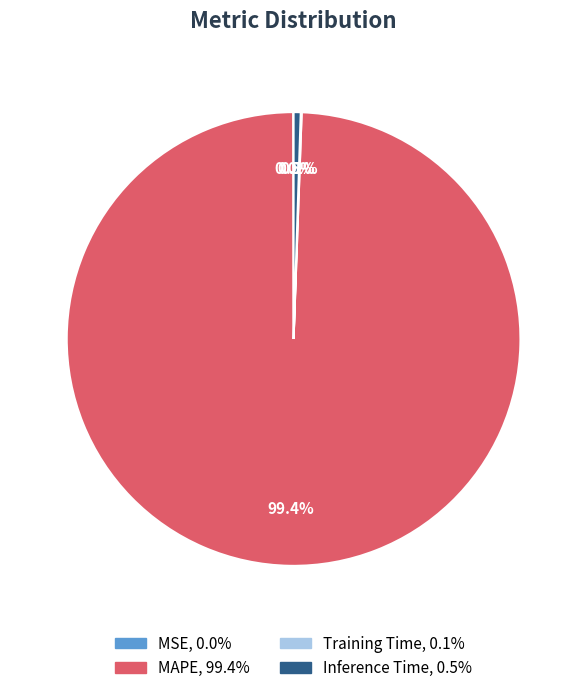

Which category accounts for the majority?

MAPE